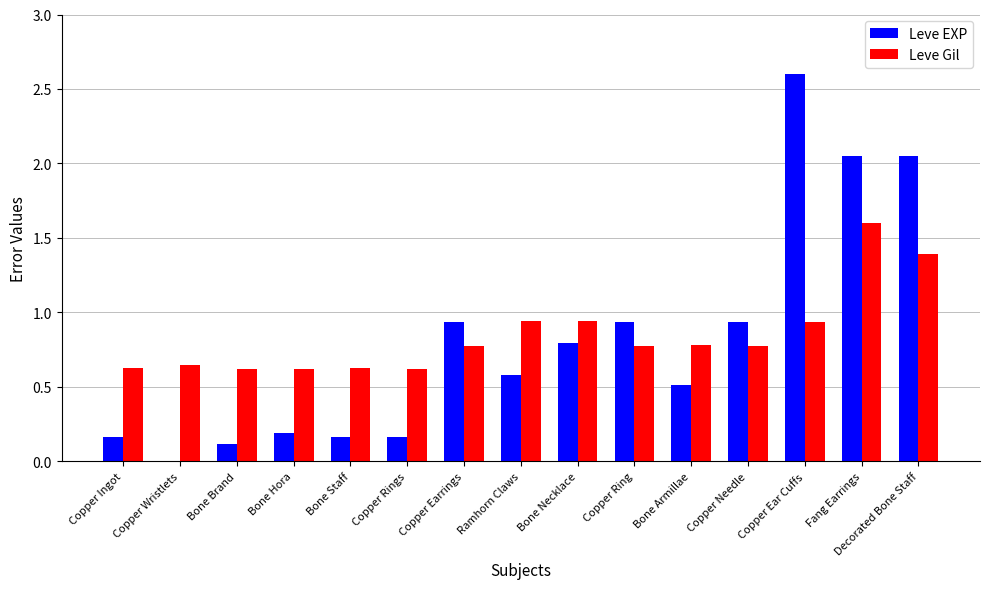

Are the bars grouped side by side (vs. stacked)?

Yes